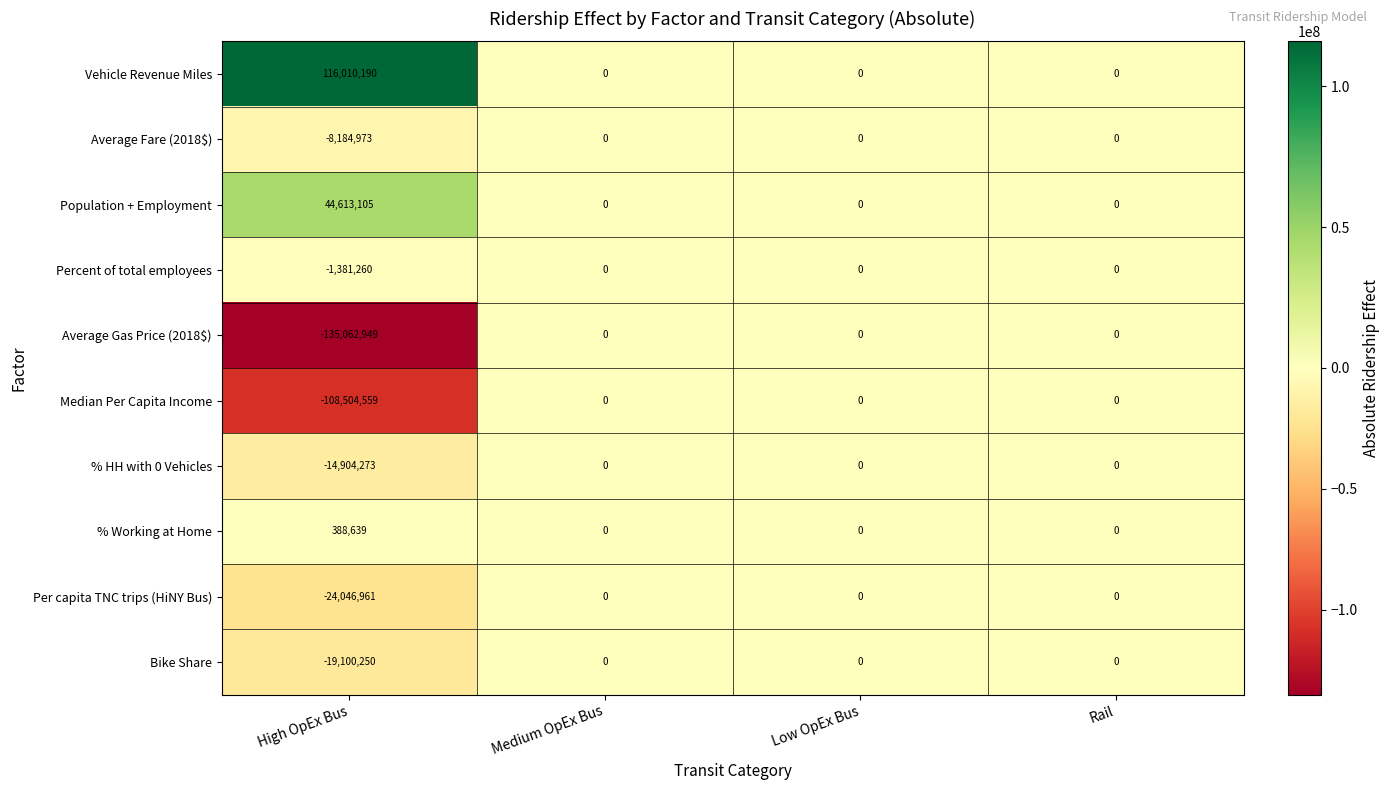

How many series are shown in this chart?

10